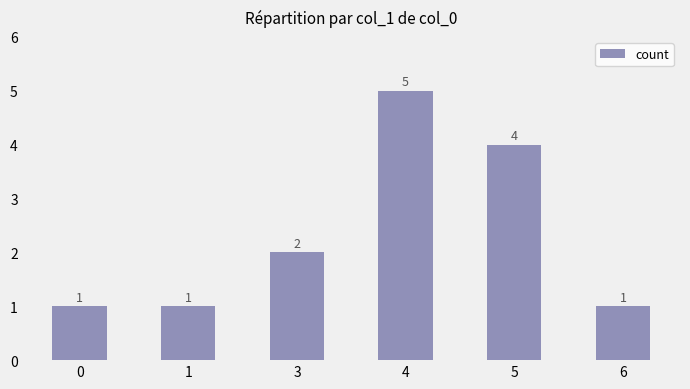

Does the chart contain any negative values?

No